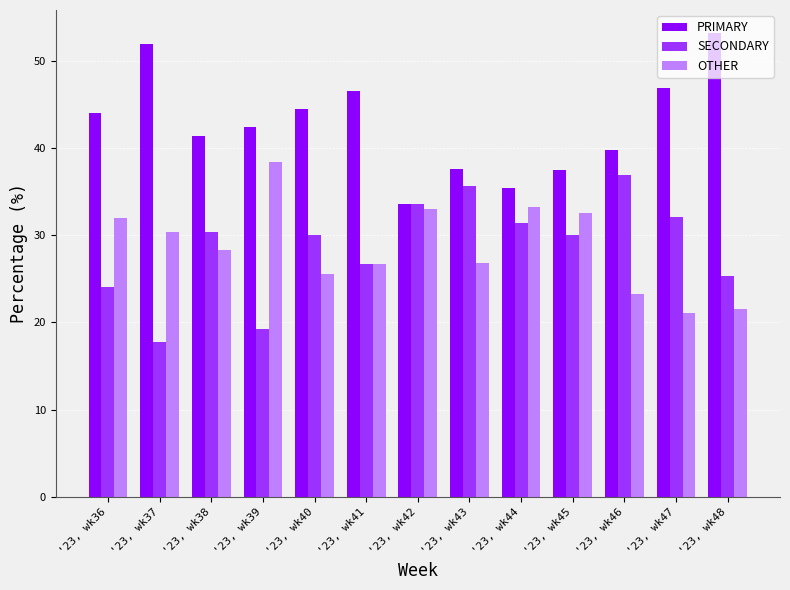

At which label does OTHER reach its minimum?

'23, wk47